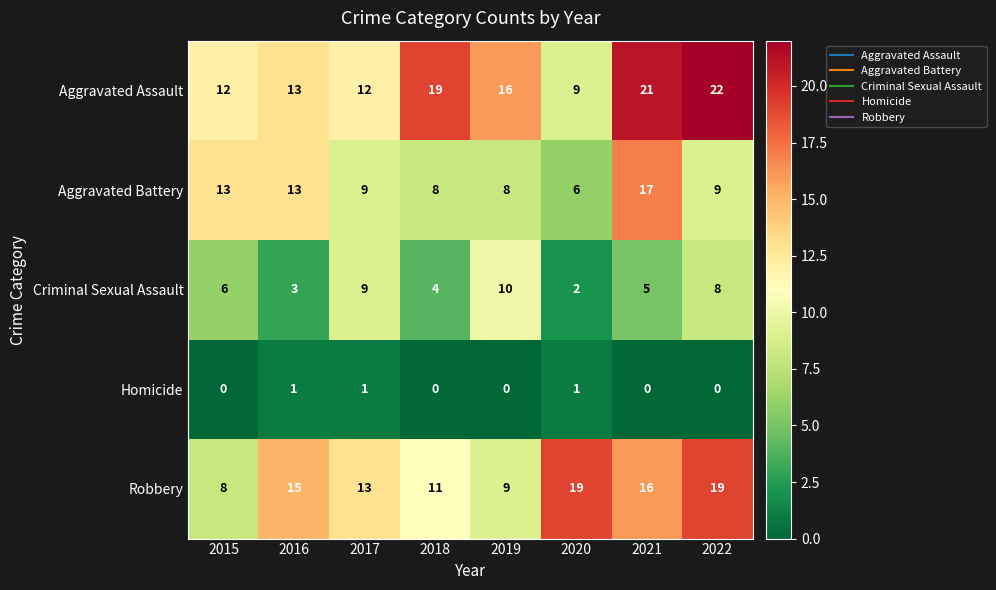

What is the difference between the highest and lowest values at 2018?

19